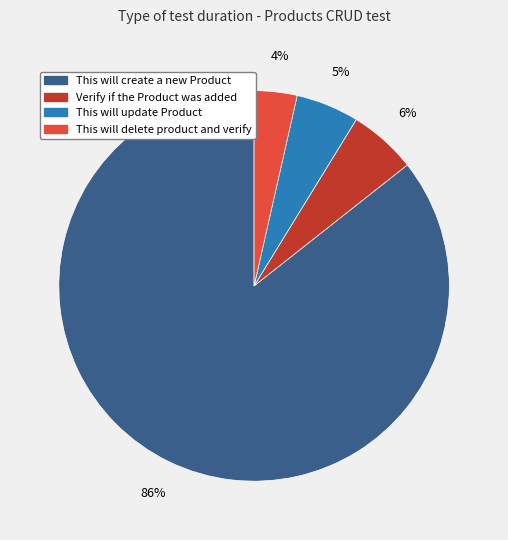

To the nearest percent, what portion does This will update Product represent?

5%